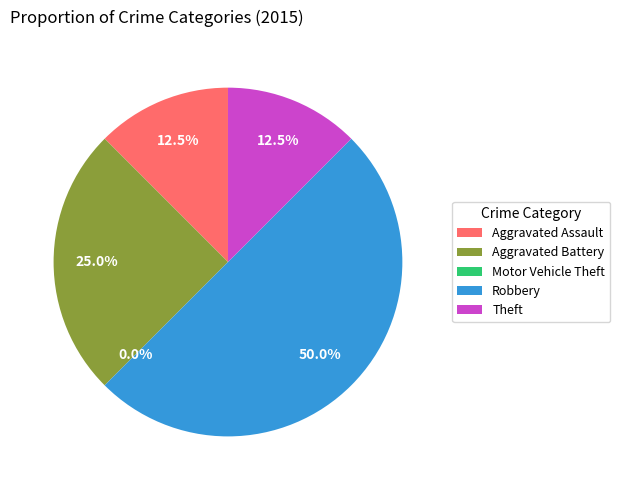

Does Aggravated Battery represent more than half of the total?

No